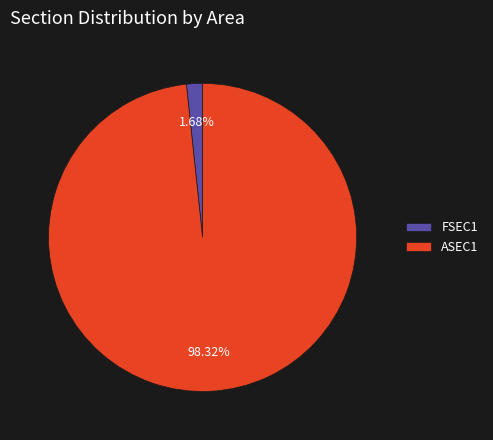

Is it true that FSEC1 is 14% of the pie?

False